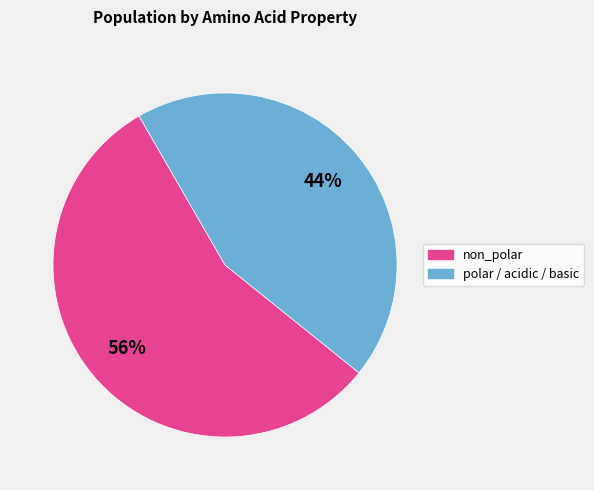

Combined, do non_polar and polar / acidic / basic account for over 50%?

Yes